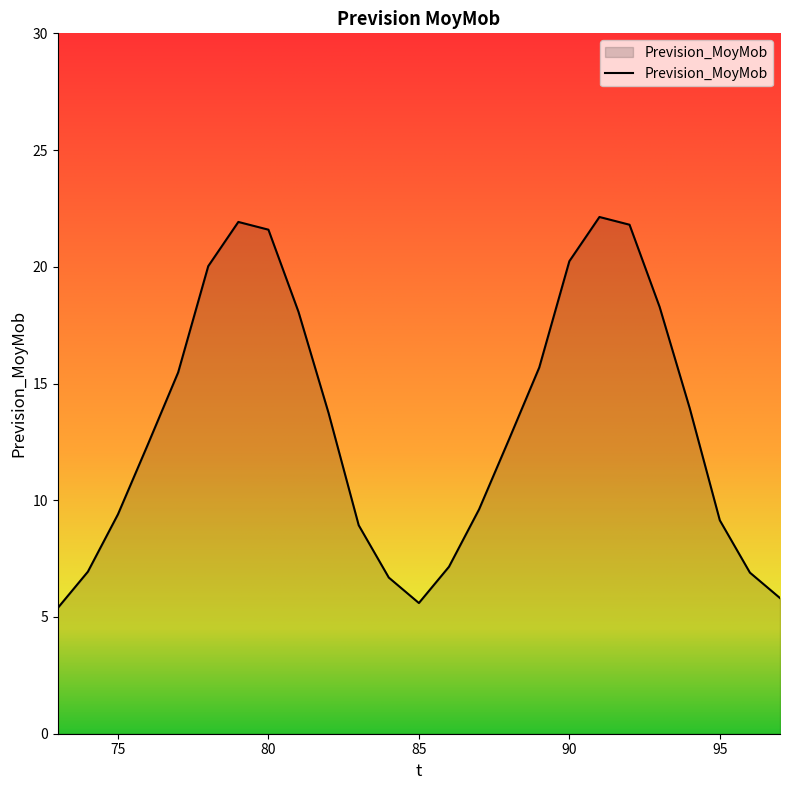

What is the maximum value shown in the chart?

22.1